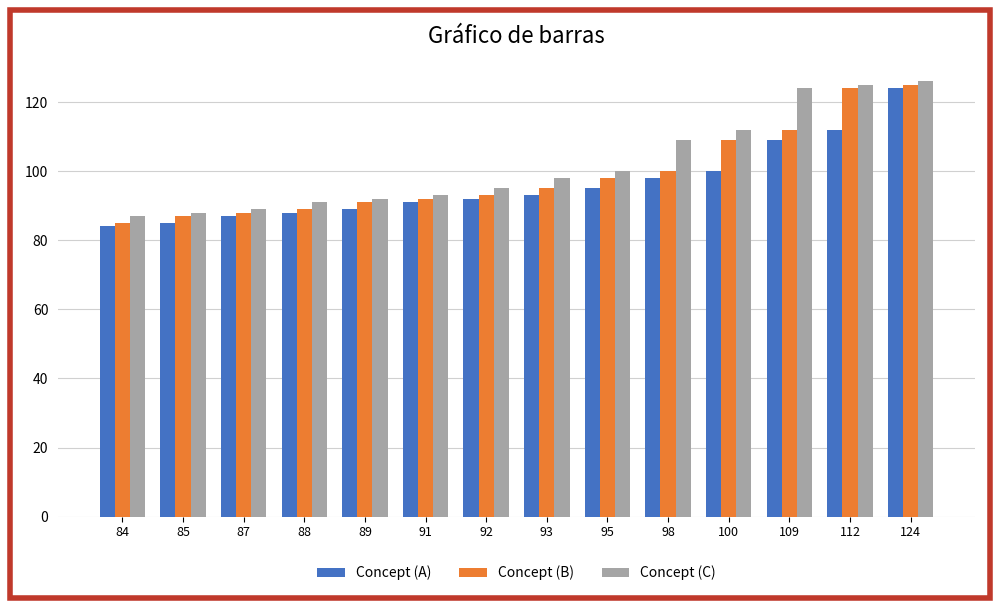

Where is Concept (C) nearest to the value 106?

98